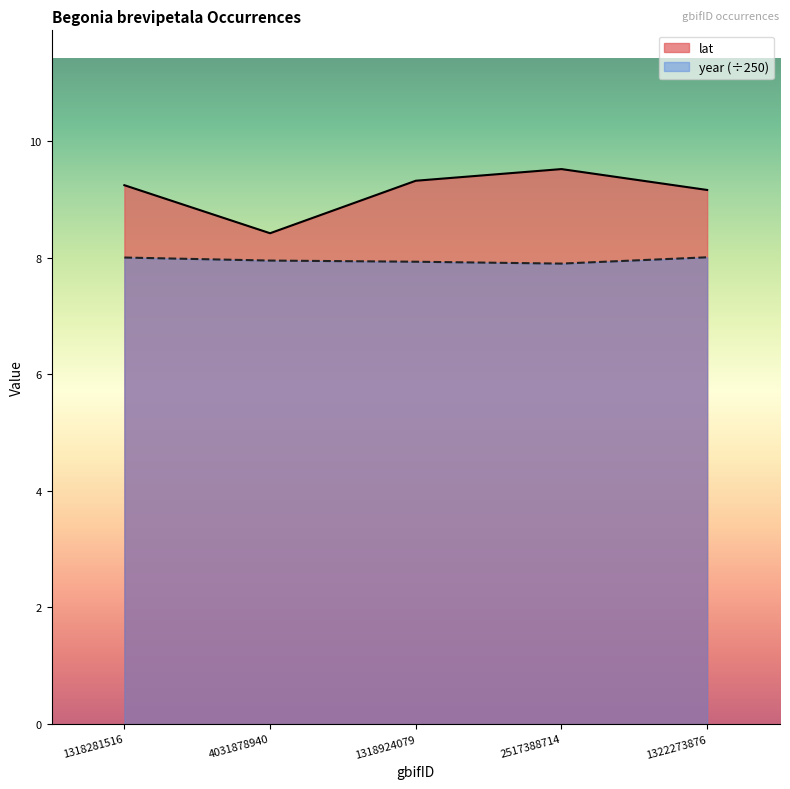

How many lines are shown in the chart?

2